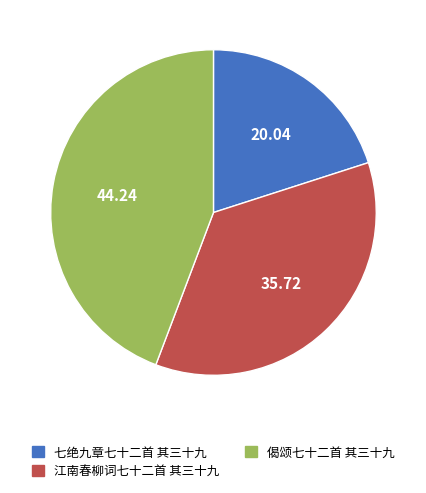

Is it true that 七绝九章七十二首 其三十九 is 11% of the pie?

False